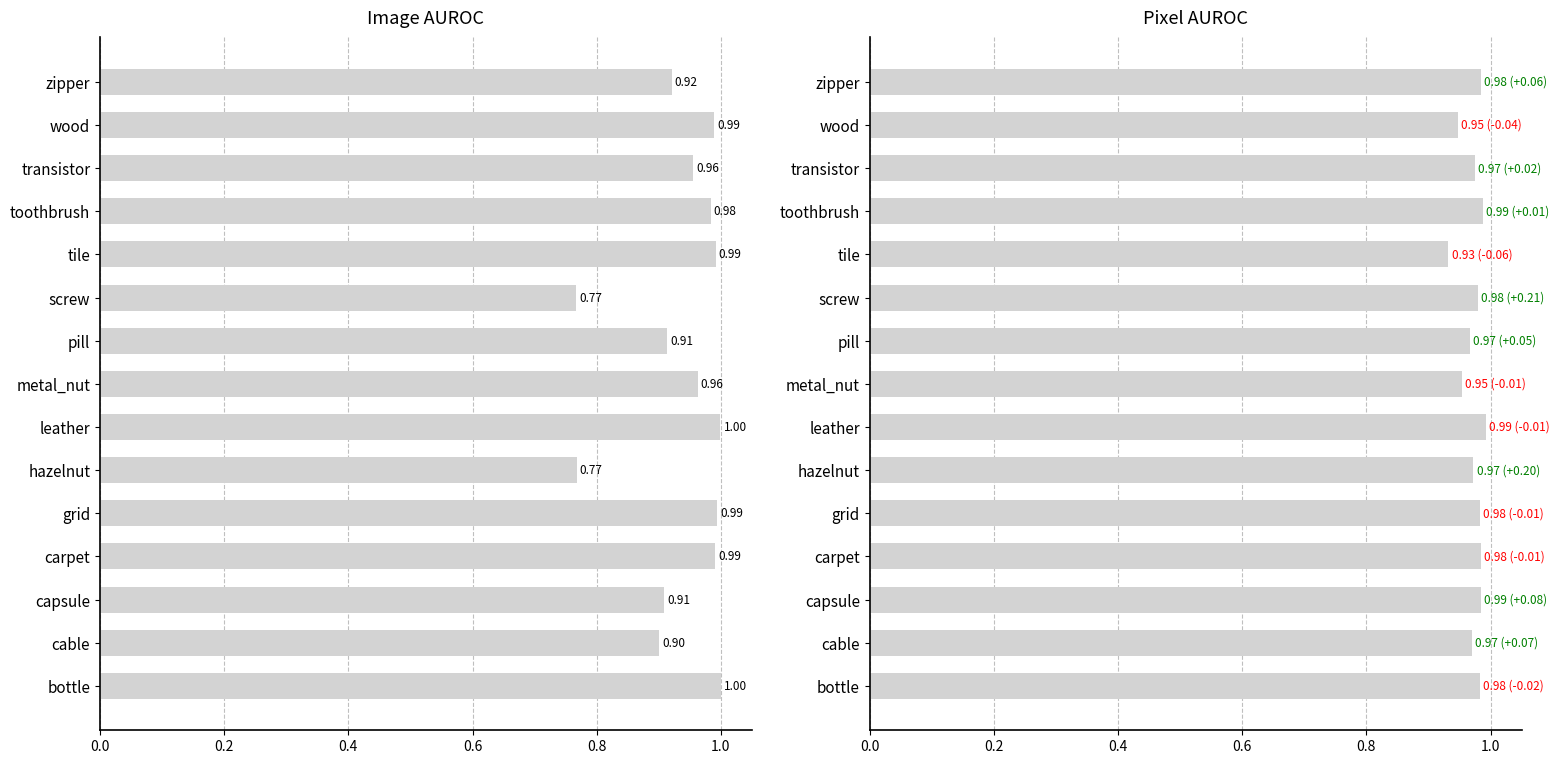

The value of Pixel at grid is 1.0. True or false?

True